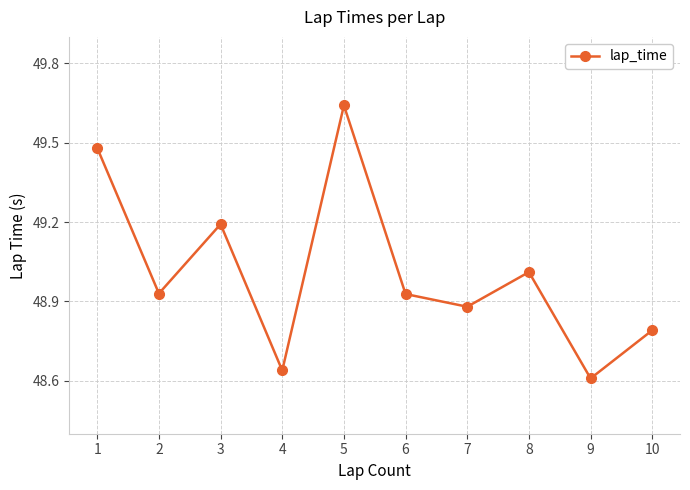

What is the ratio of the value at 10 to the value at 4?

1.0